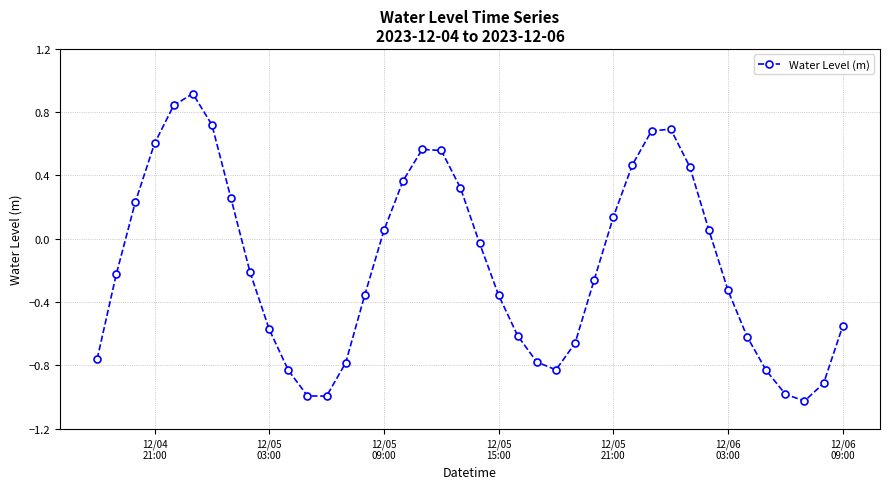

What is the greatest value displayed?

0.9